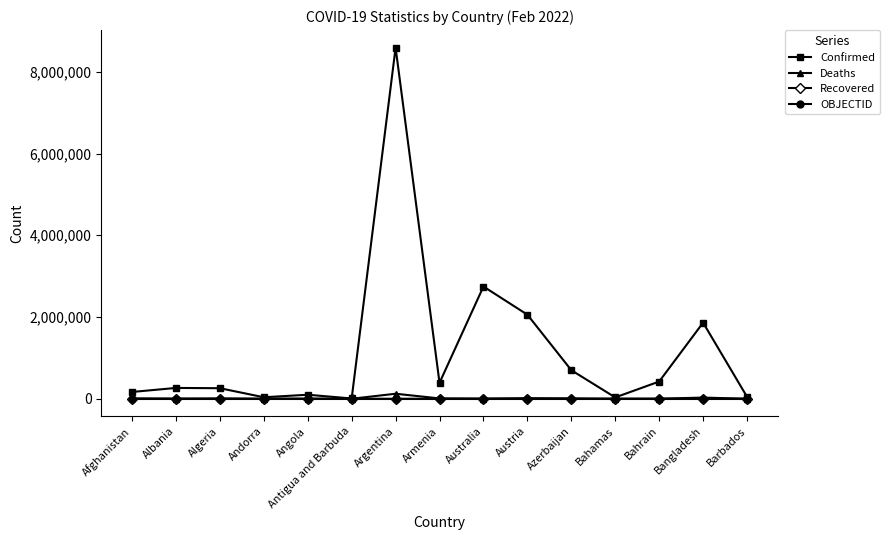

How many data points does each series have?

15